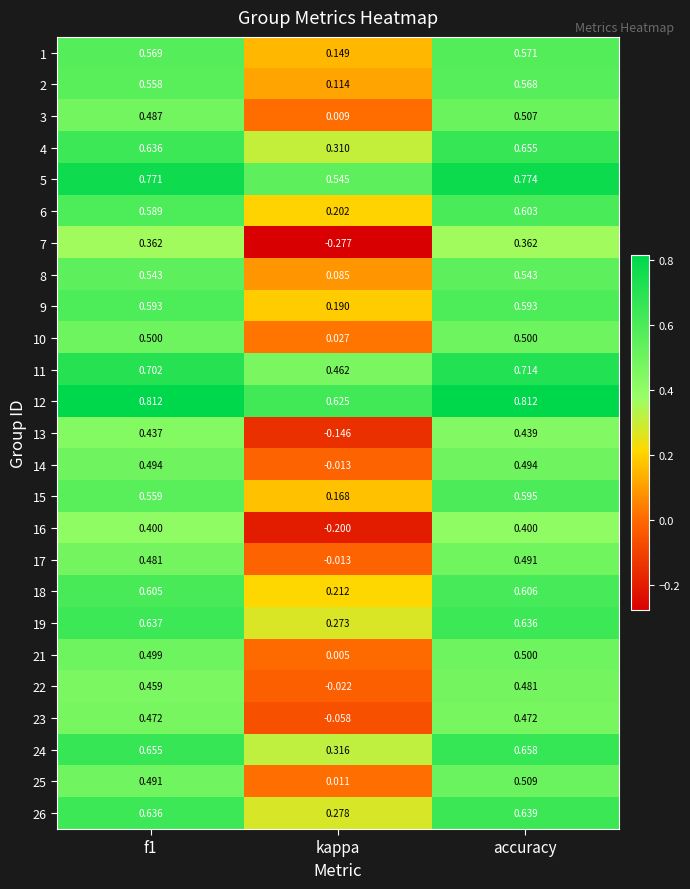

Is the value of 3 at accuracy greater than the value of 23 at accuracy?

Yes